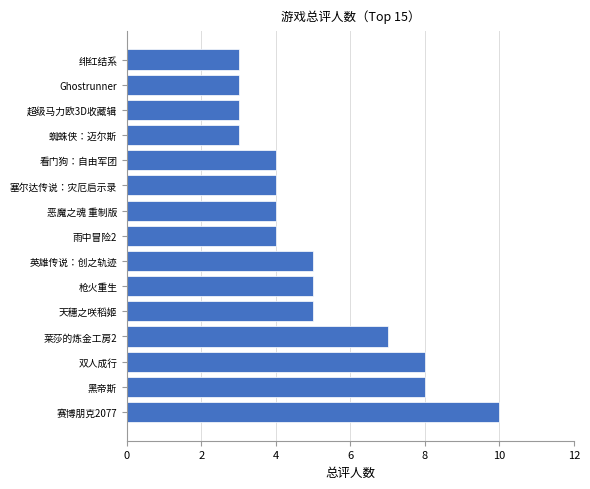

What is the change in value from 莱莎的炼金工房2 to 蜘蛛侠：迈尔斯?

-4